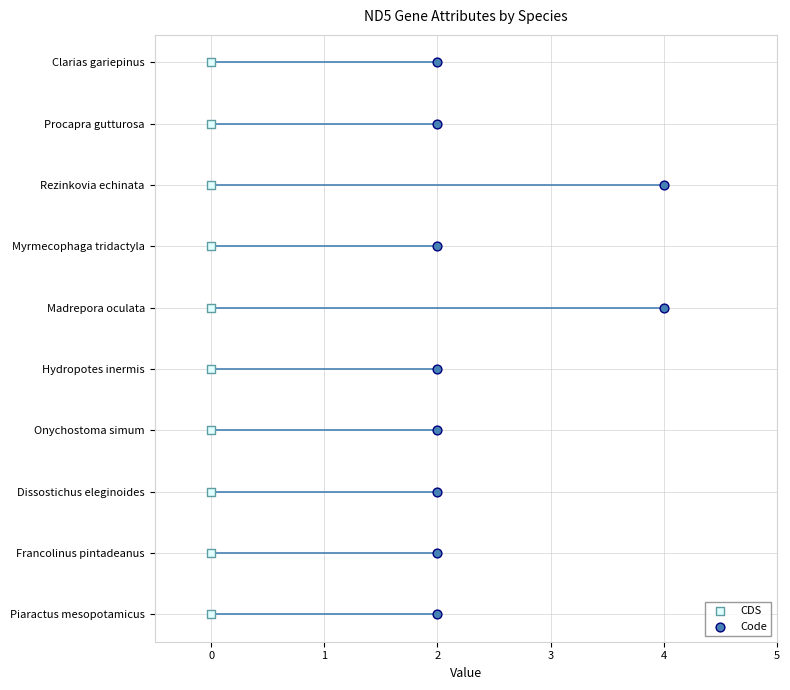

Which series has the largest Y range (max minus min)?

CDS